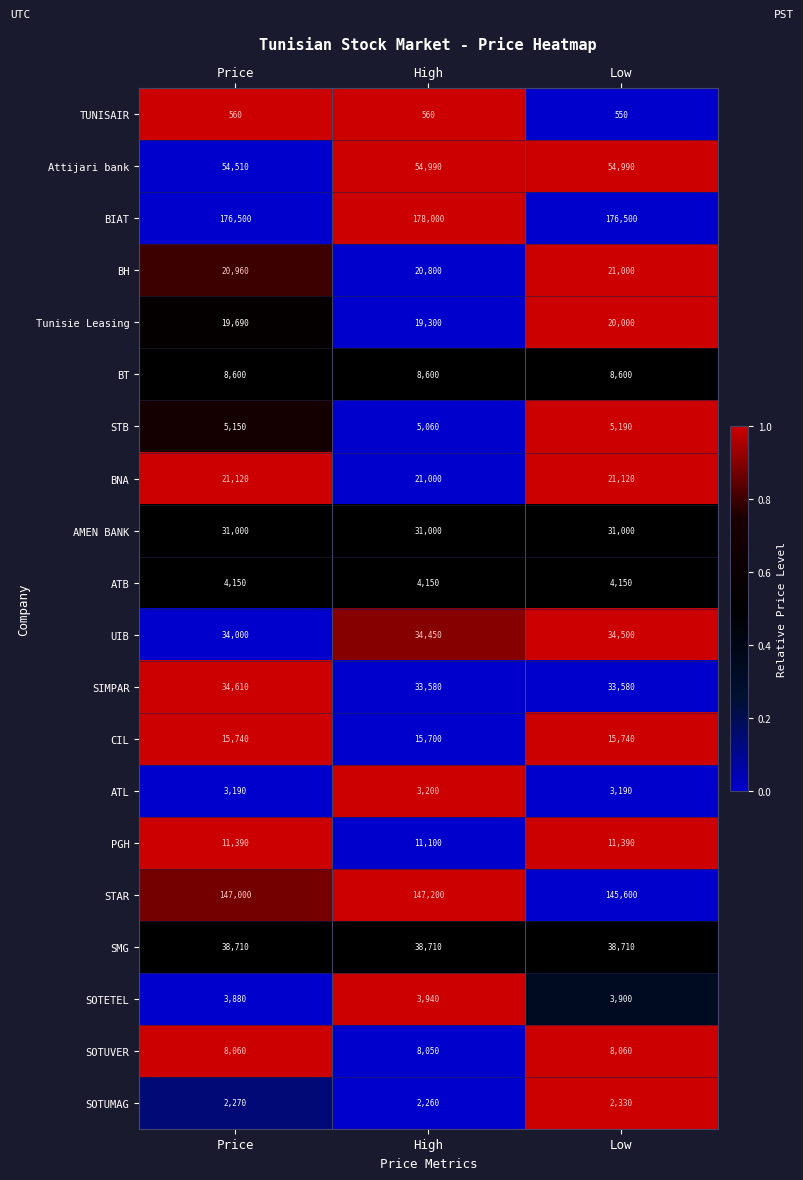

At which category does the chart reach its minimum across all series?

Low